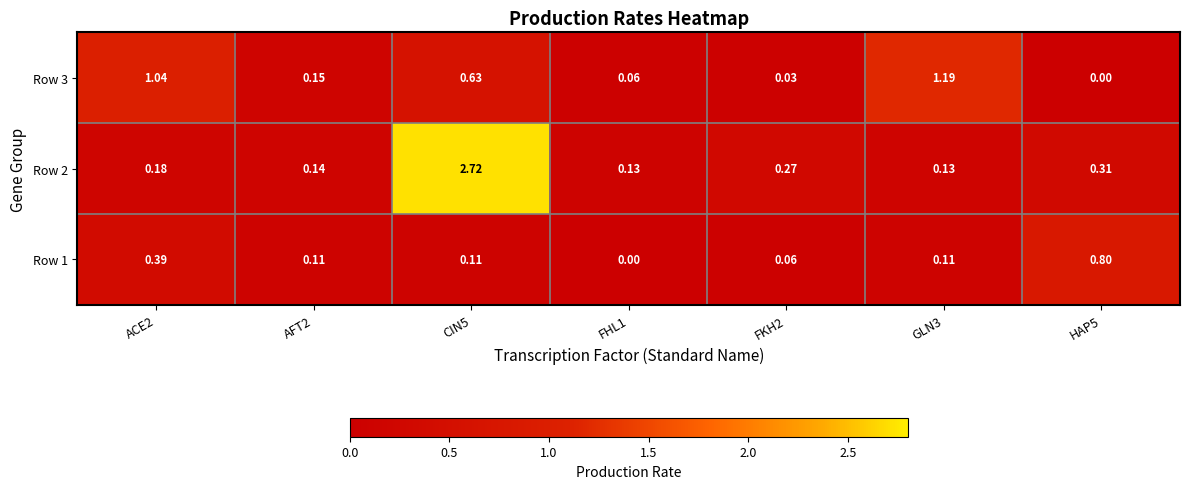

At how many categories does at least one series exceed 2?

1